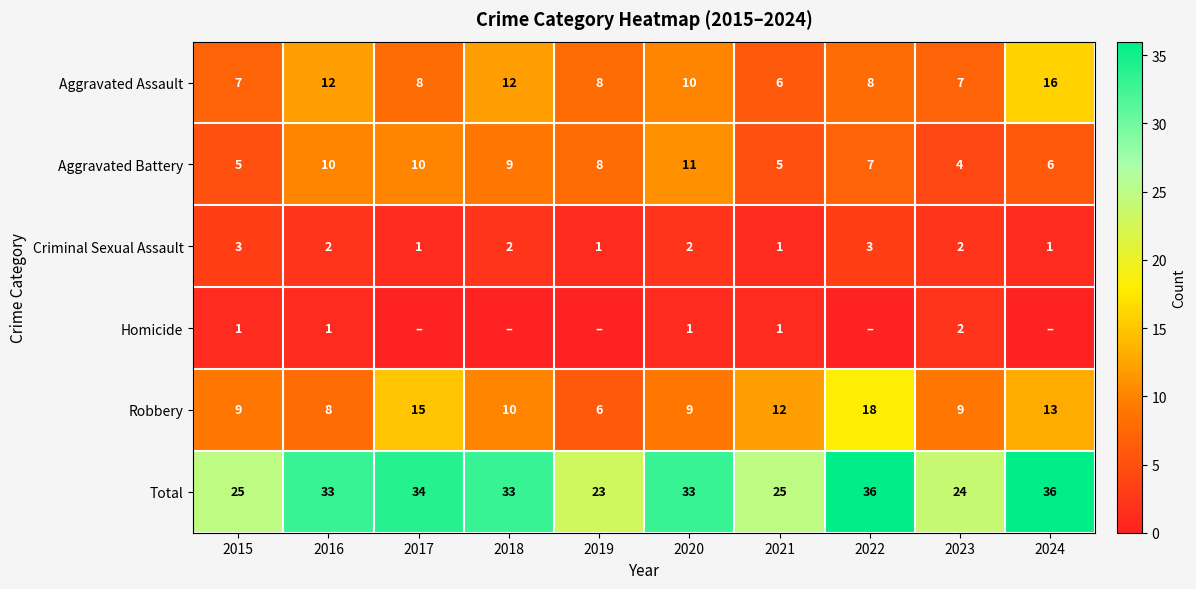

Which has a higher value, 2016 or 2020?

2016